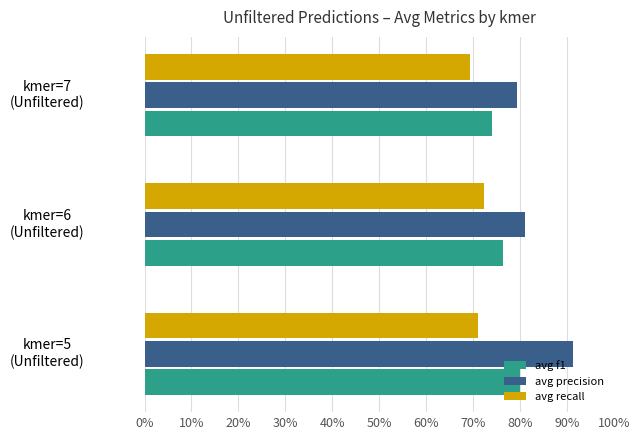

Rank the series by their maximum value, from lowest to highest.

avg recall, avg f1, avg precision